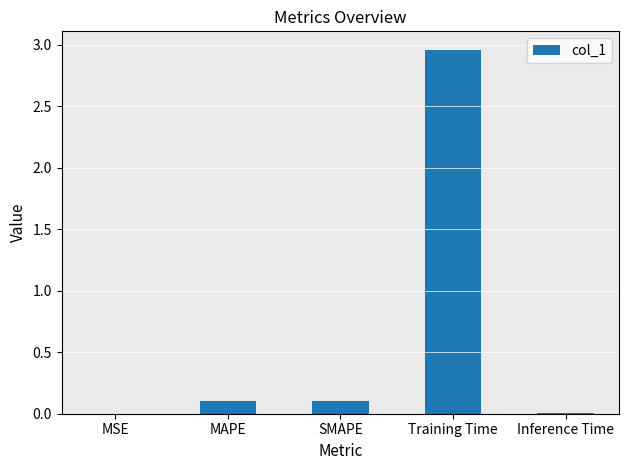

What is the sum of all values?

3.2